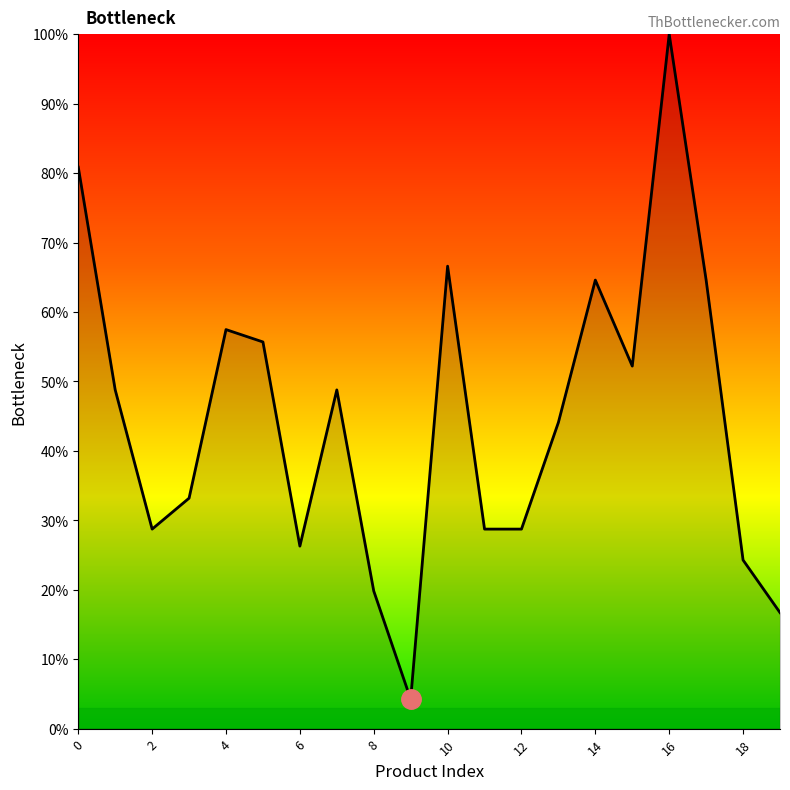

What is the difference between the maximum and minimum values?

95.8